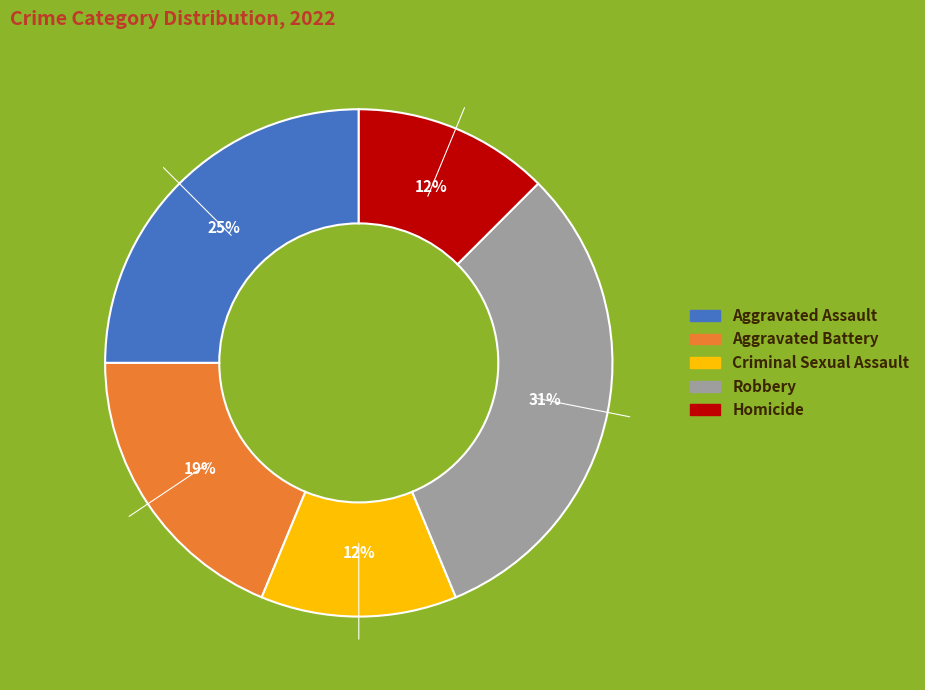

Do Criminal Sexual Assault and Robbery together represent more than half of the pie?

No